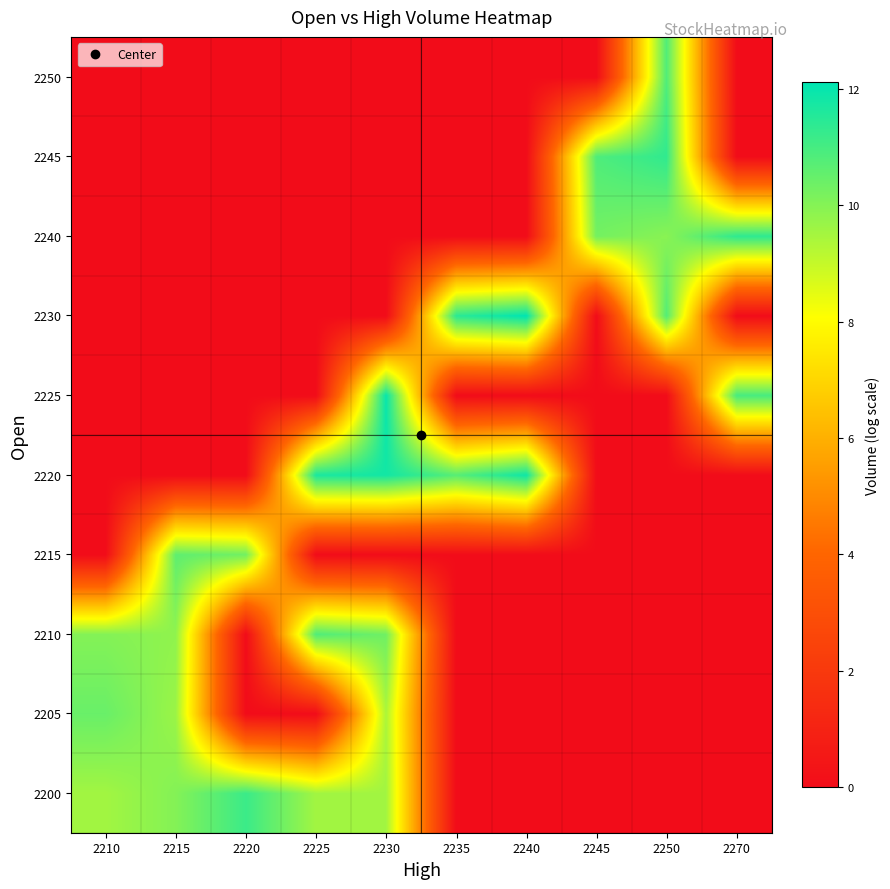

Count the number of categories in the chart.

10